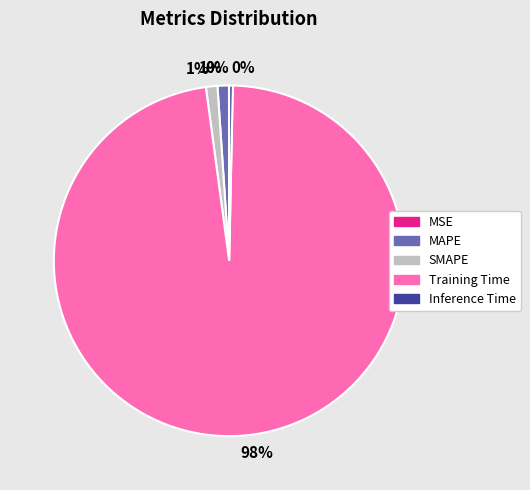

Which category has the biggest portion of the pie?

Training Time